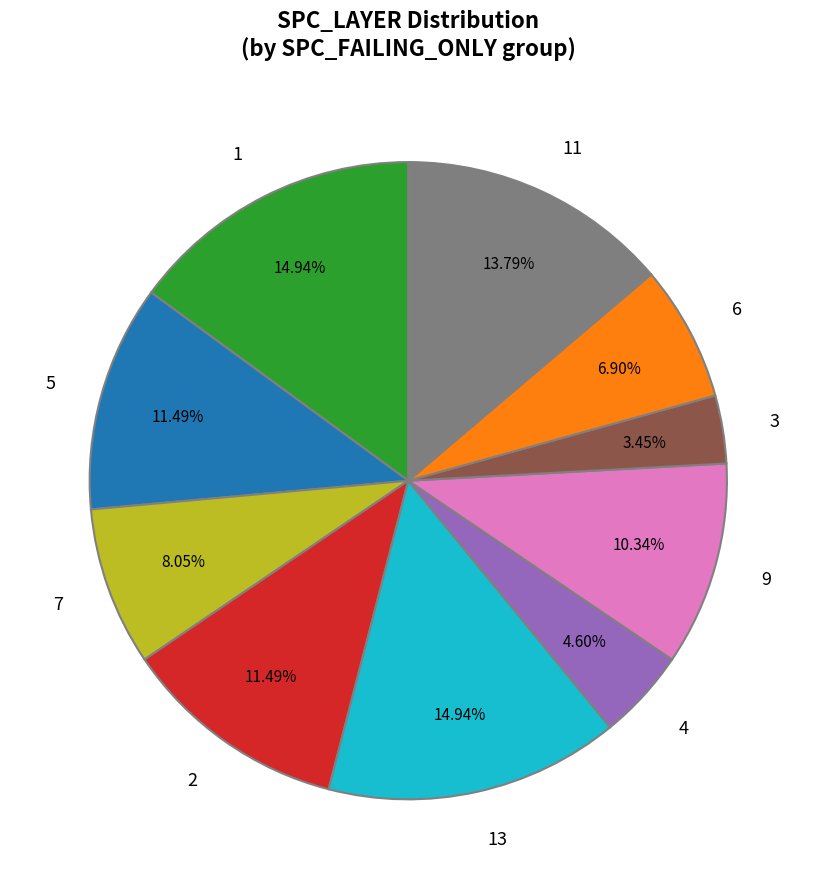

Which category has the smallest portion of the pie?

3